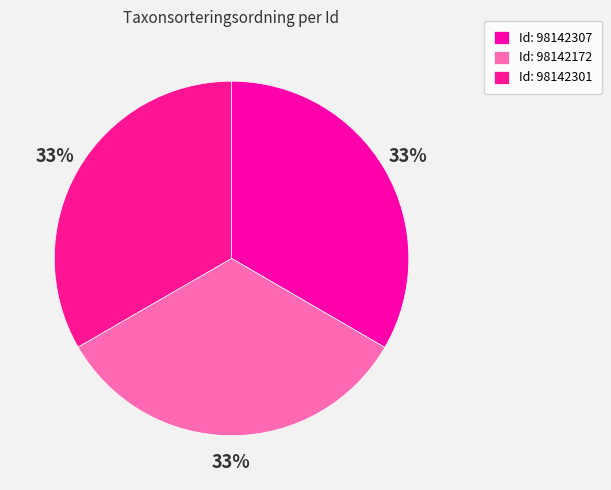

Rank the categories by value from highest to lowest.

98142307, 98142301, 98142172